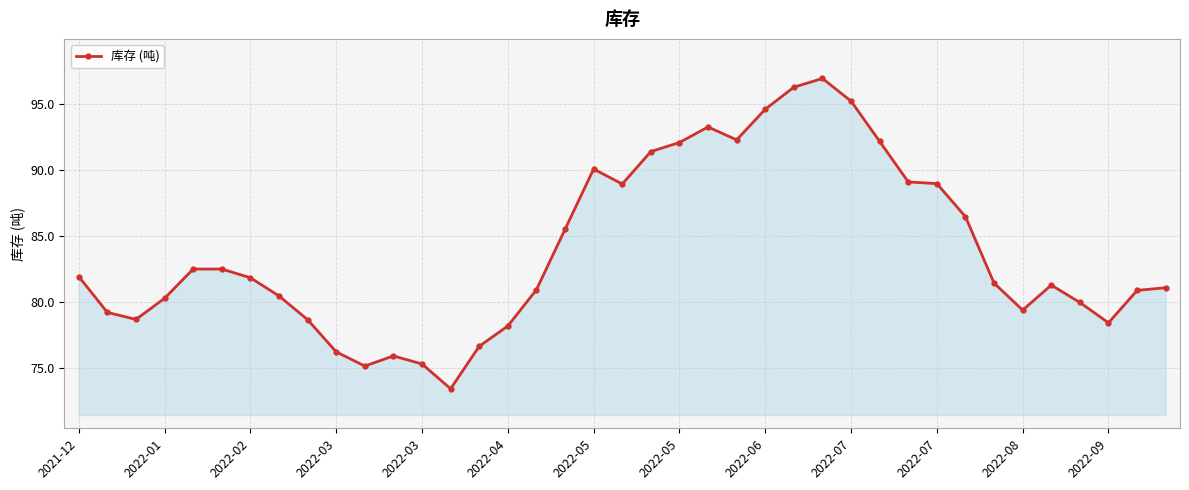

True or false: the data has more than 2 interior local peaks.

True